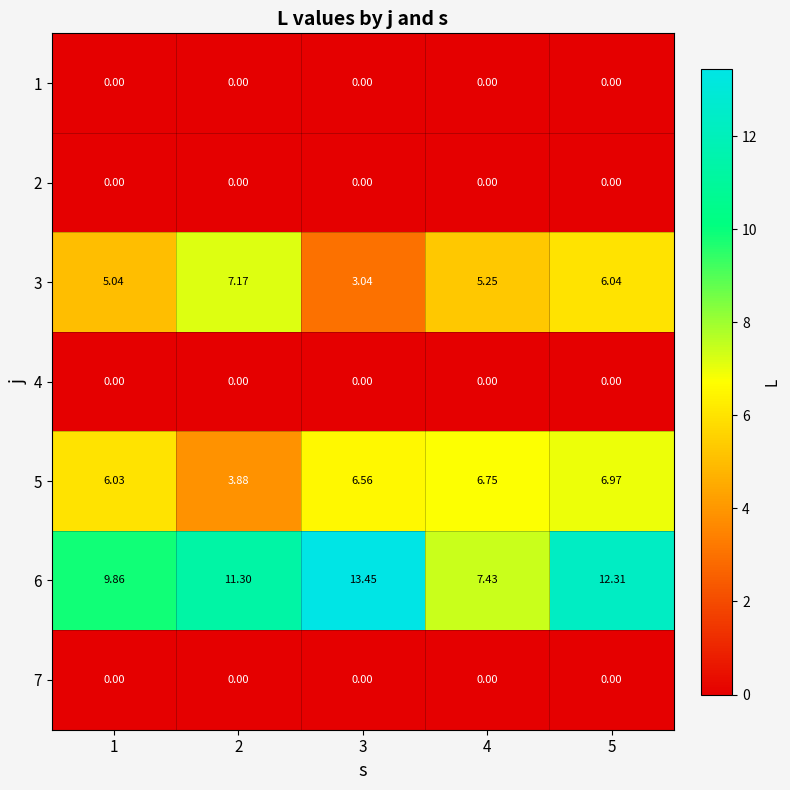

Is the value of 6 at 4 greater than the value of 4 at 1?

Yes